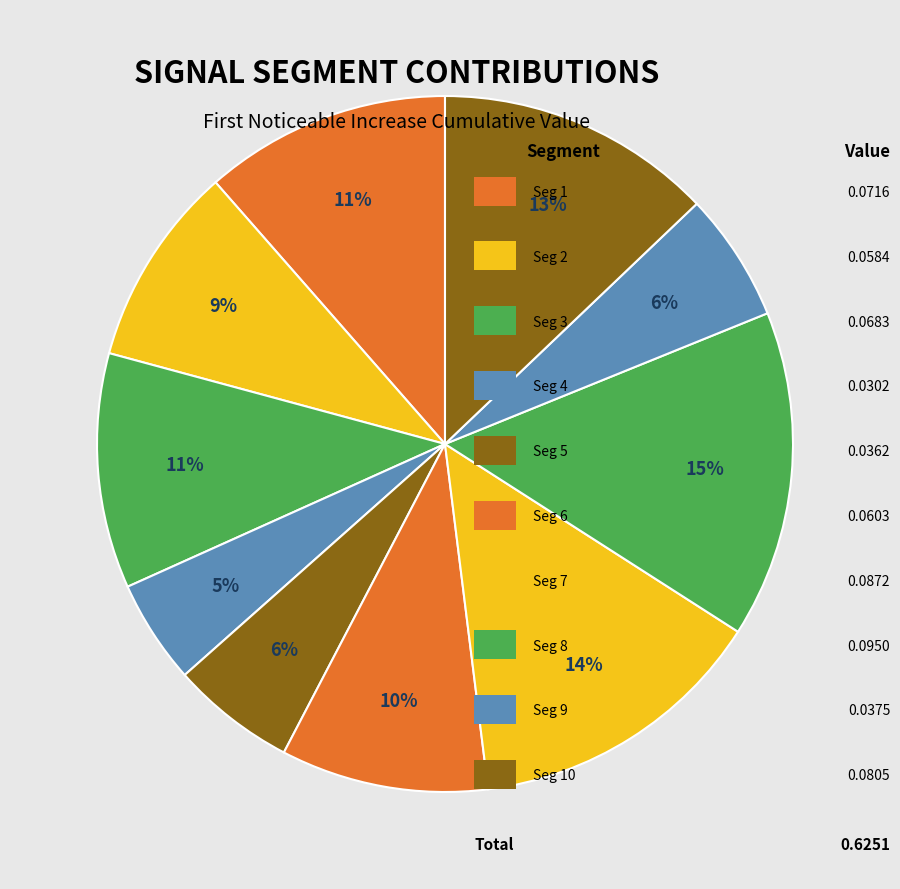

Which slice is the largest?

signal segment 8